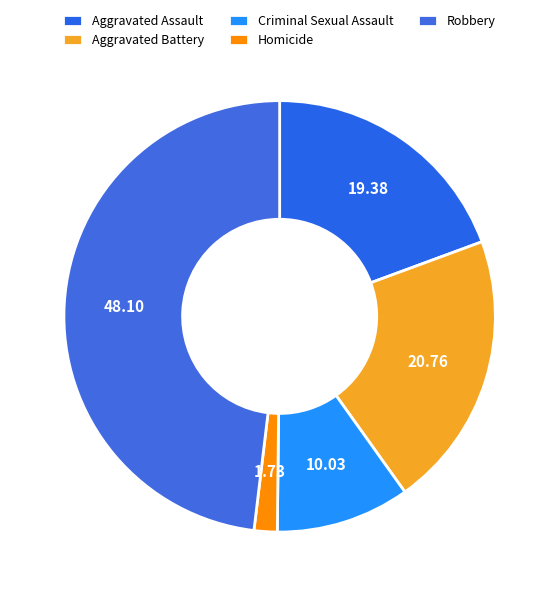

True or false: Homicide accounts for 9% of the total.

False